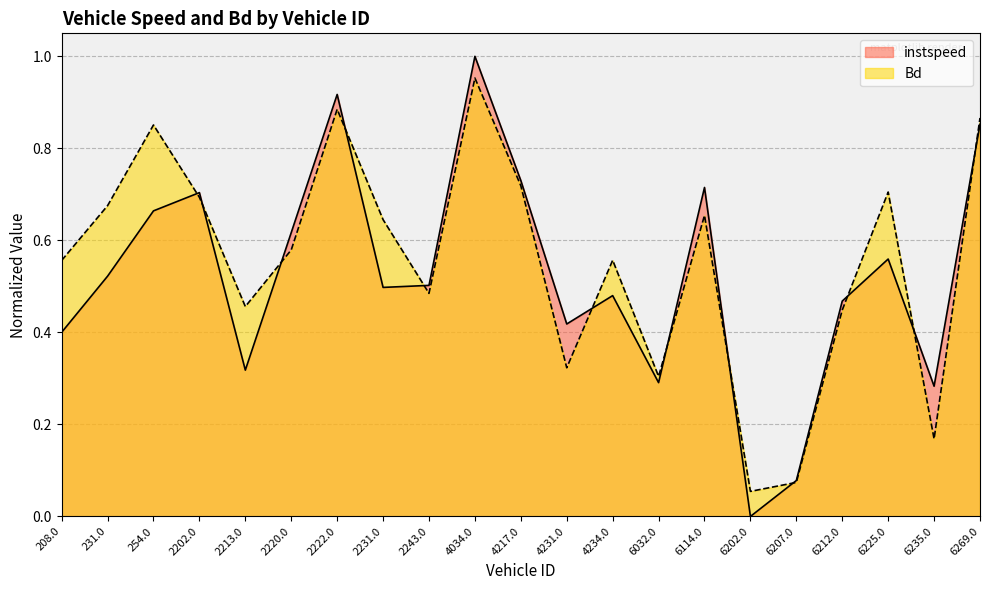

How many times do instspeed and Bd cross each other?

12